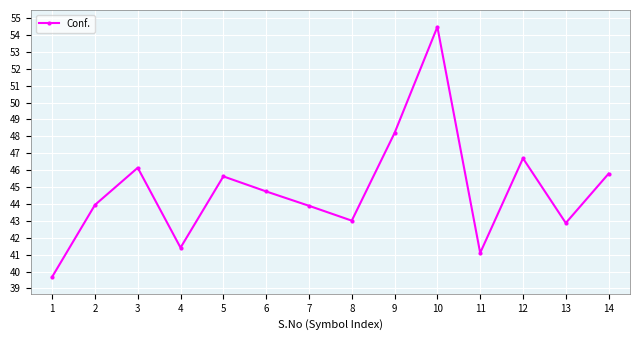

True or false: the data shows 45.6 at 5.

True